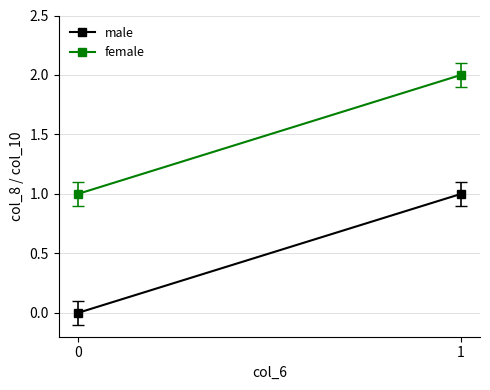

The male series shows 1 at 1. True or false?

True